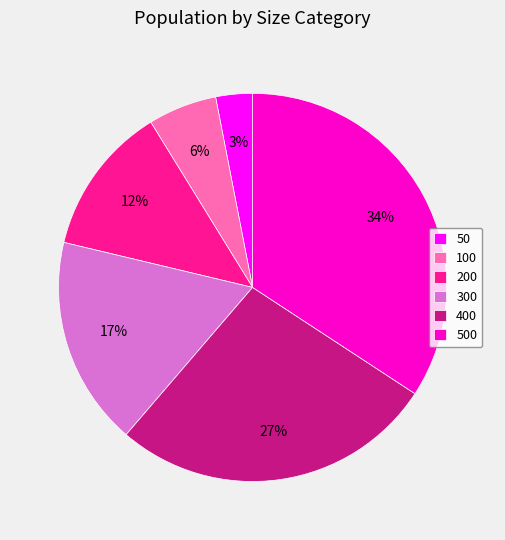

Count the number of slices in the pie.

6